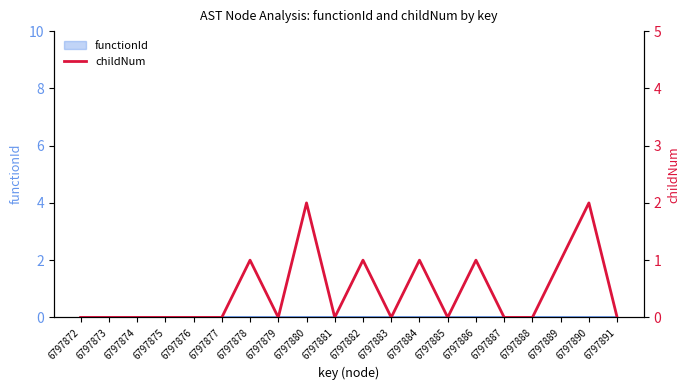

List the labels in order of value, smallest first.

6797872, 6797873, 6797874, 6797875, 6797876, 6797877, 6797879, 6797881, 6797883, 6797885, 6797887, 6797888, 6797891, 6797878, 6797882, 6797884, 6797886, 6797889, 6797880, 6797890